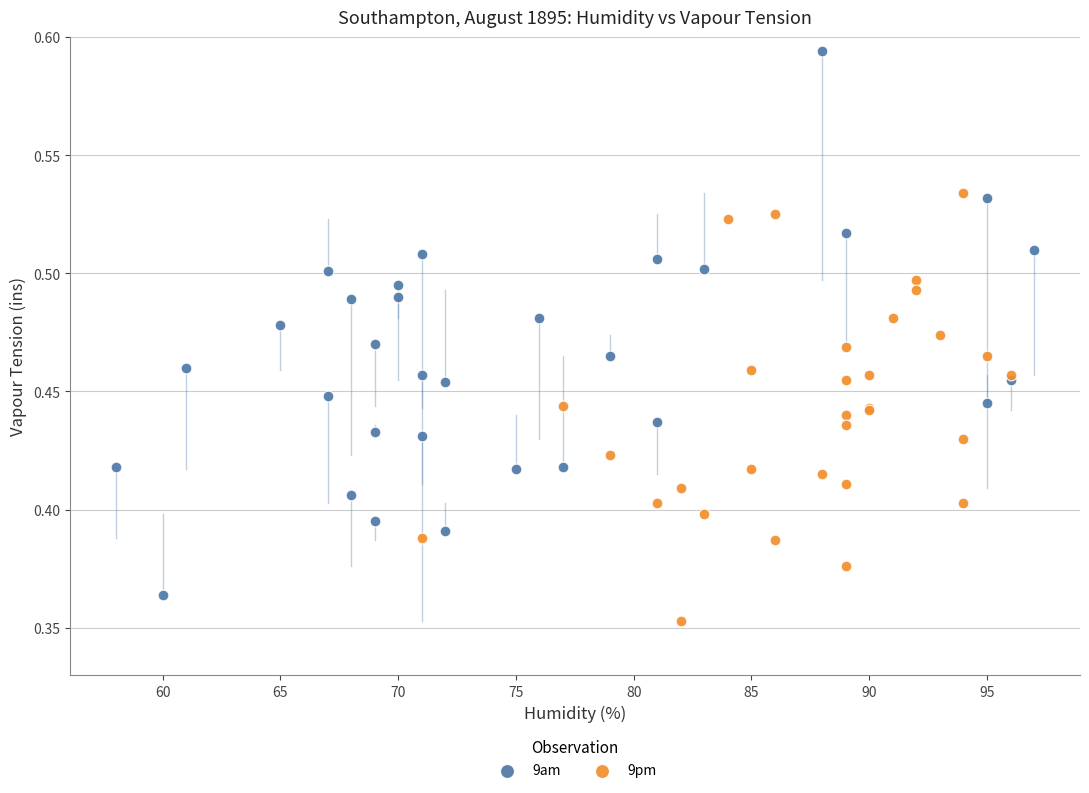

Which series has the widest spread of Y values?

9am